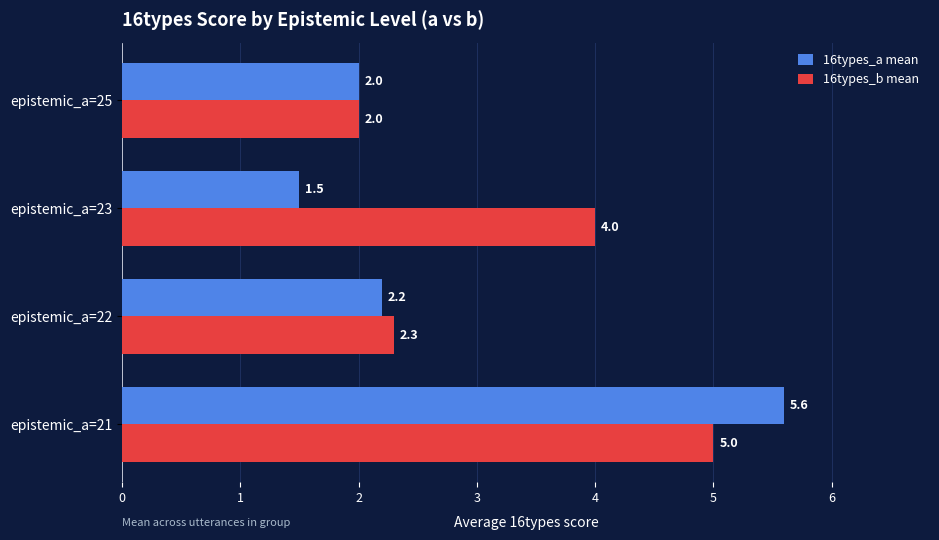

Which category has the lowest value across all series?

epistemic_a=23